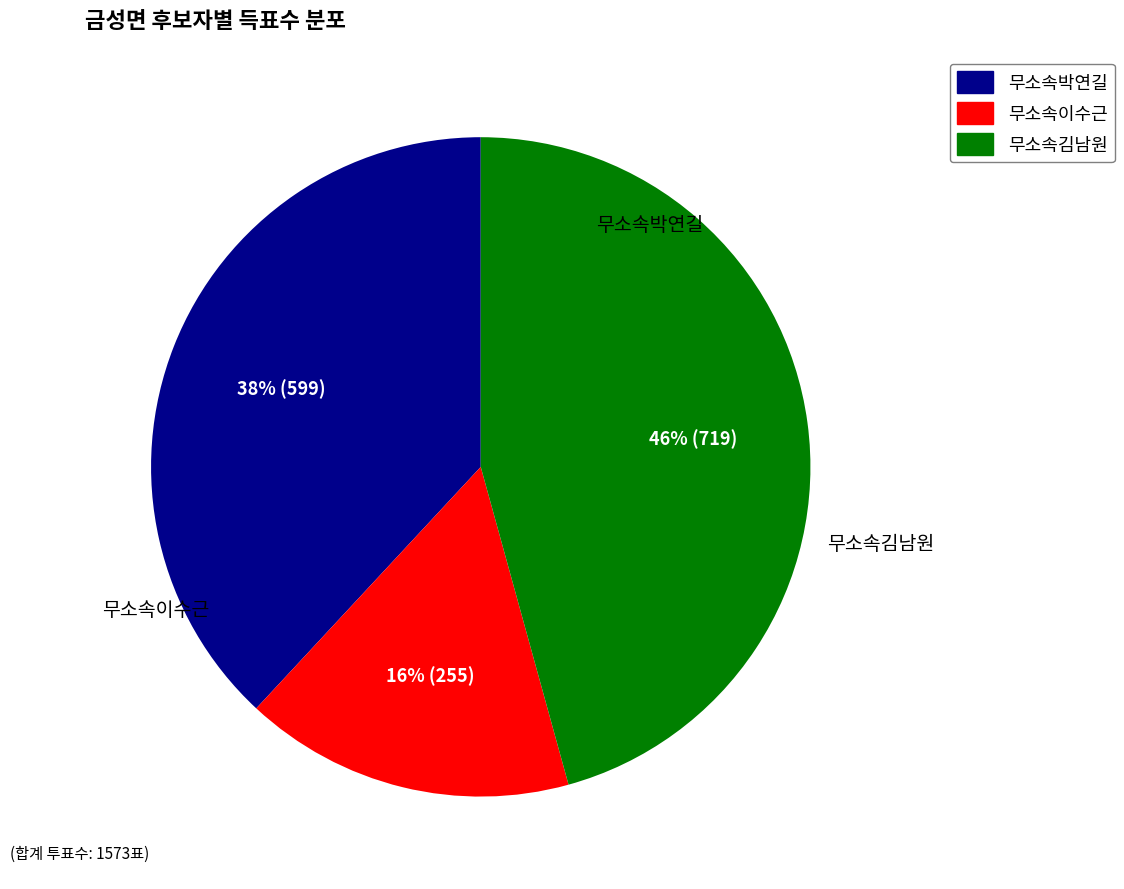

What percentage is the 무소속이수근 slice, to the nearest percent?

16%